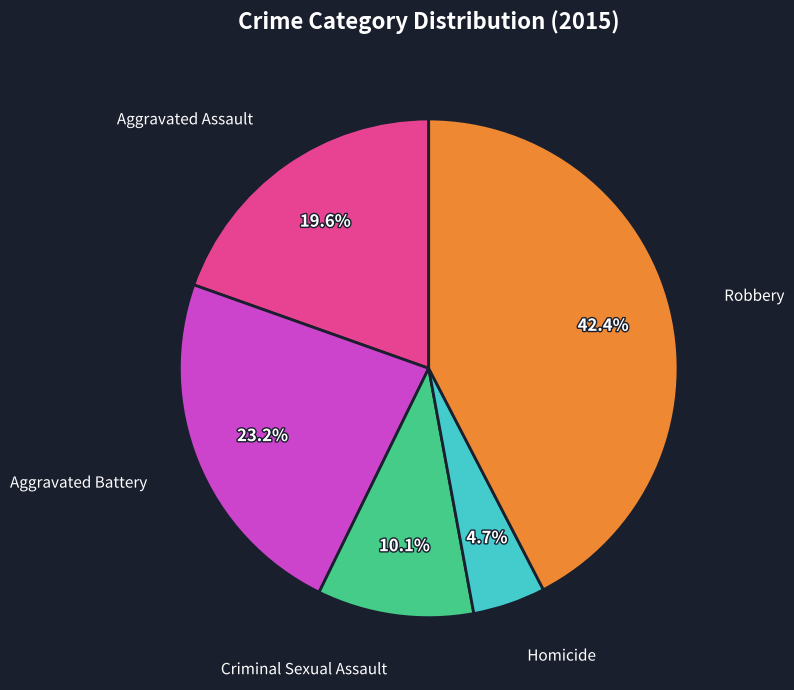

Which has a higher value, Criminal Sexual Assault or Aggravated Battery?

Aggravated Battery